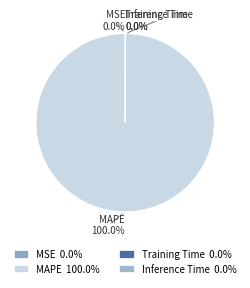

Does MAPE represent more than half of the total?

Yes